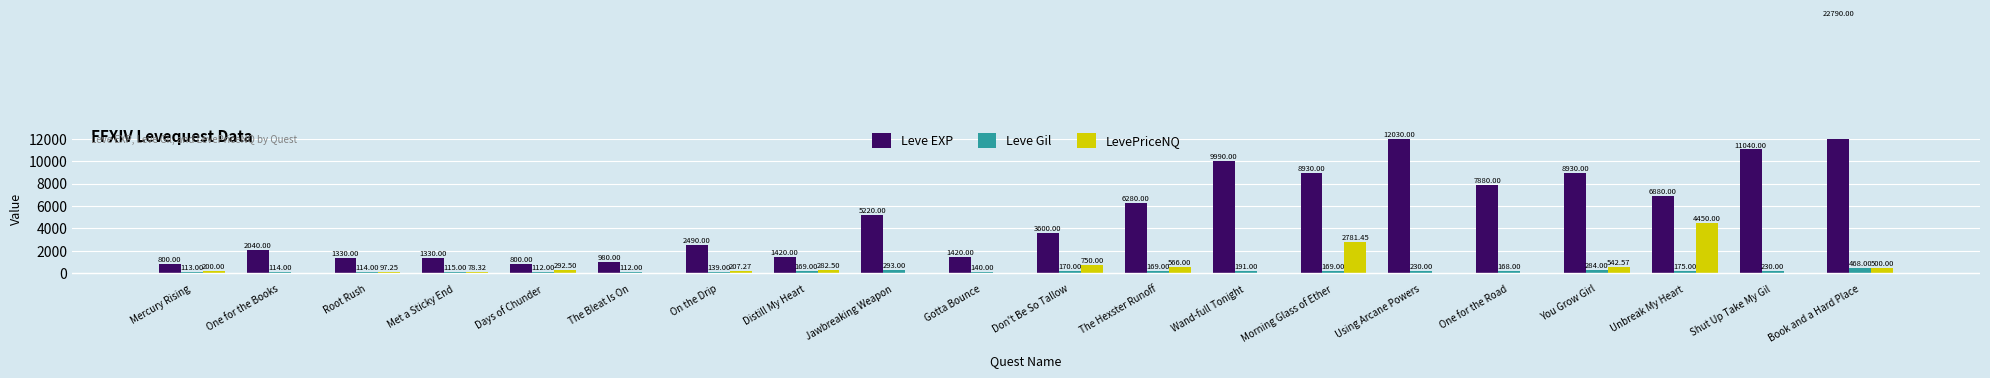

What are all the series names shown in the legend?

Leve EXP, Leve Gil, LevePriceNQ